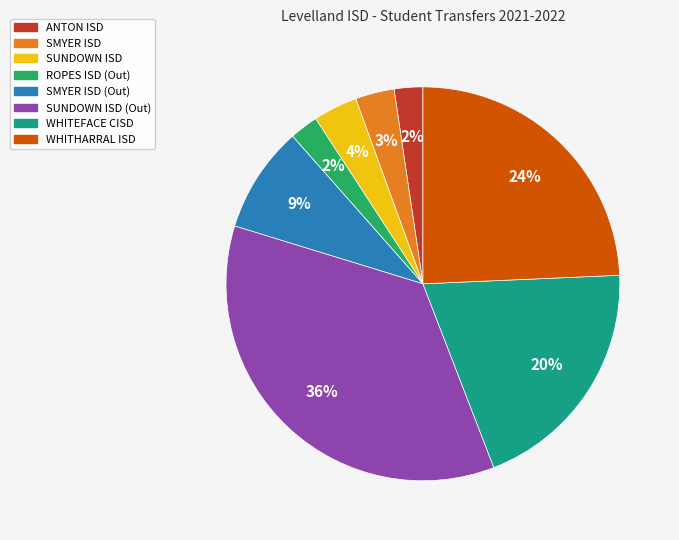

Count the number of slices in the pie.

8